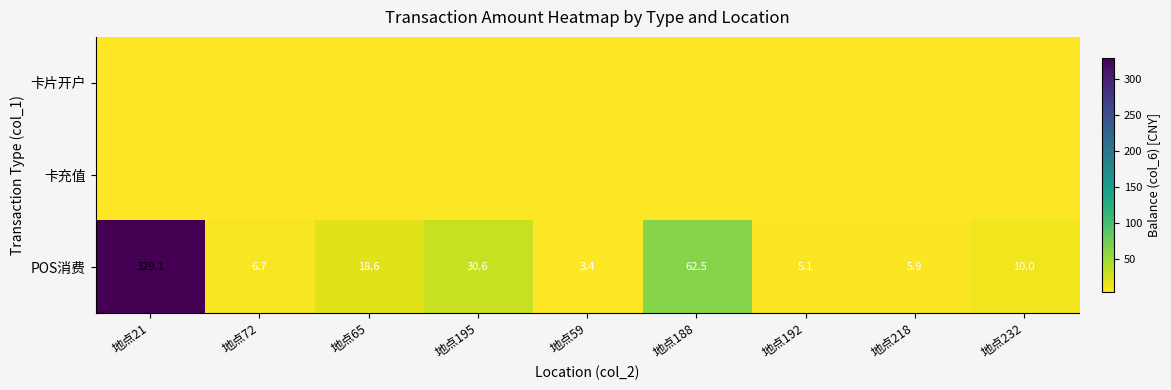

At which label is POS消费 closest to 166?

地点188